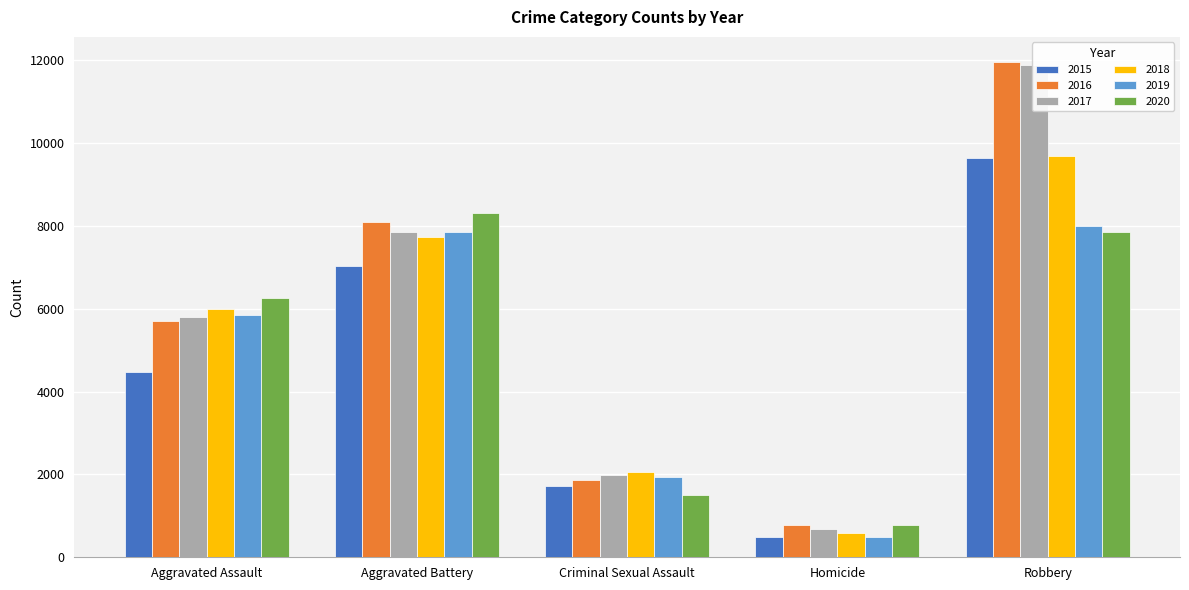

What is the average value of the 2015 series?

4669